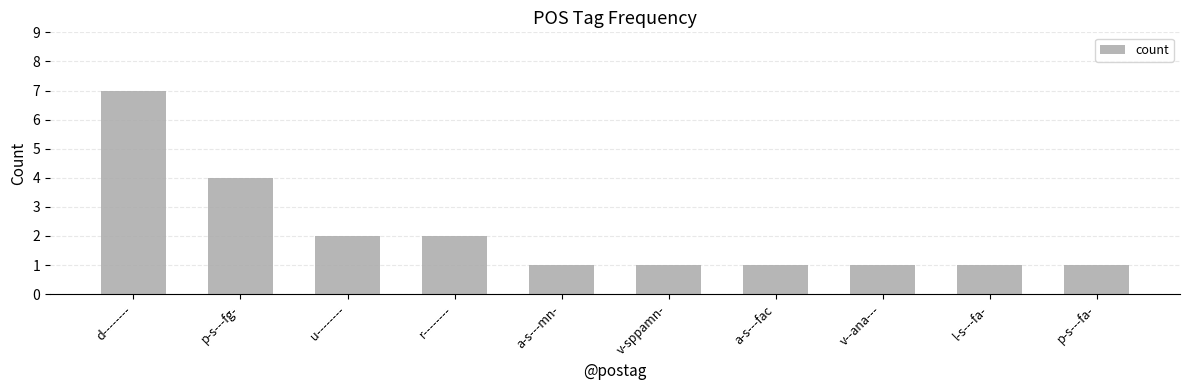

Which label corresponds to the largest value in the chart?

d--------